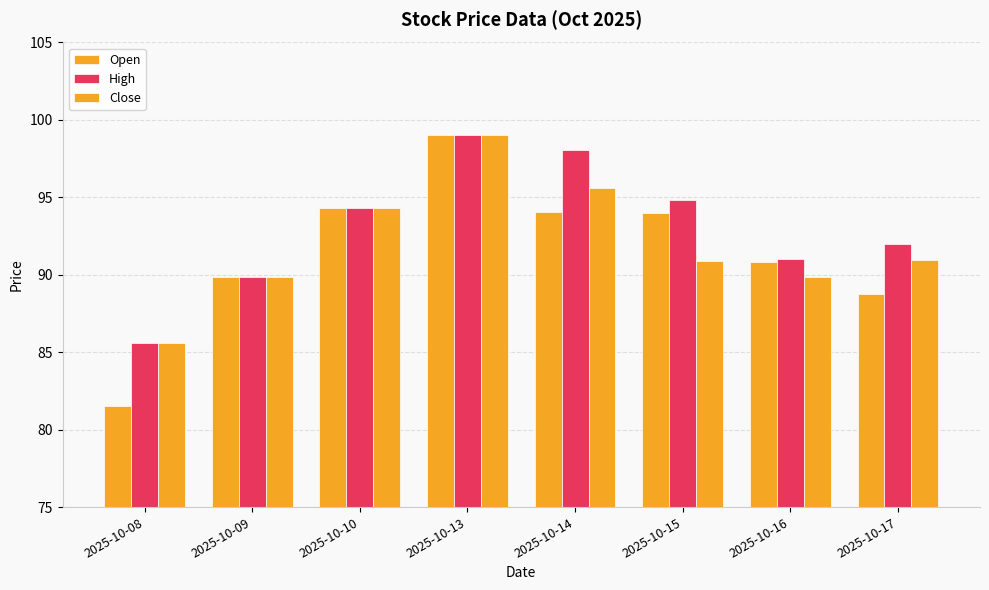

List the labels in order of Close value, largest first.

2025-10-13, 2025-10-14, 2025-10-10, 2025-10-17, 2025-10-15, 2025-10-09, 2025-10-16, 2025-10-08